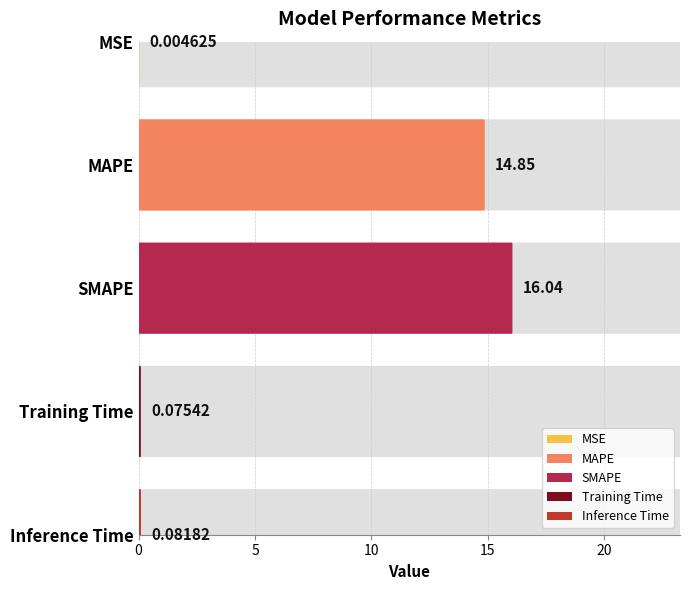

What position from the left is Inference Time?

5